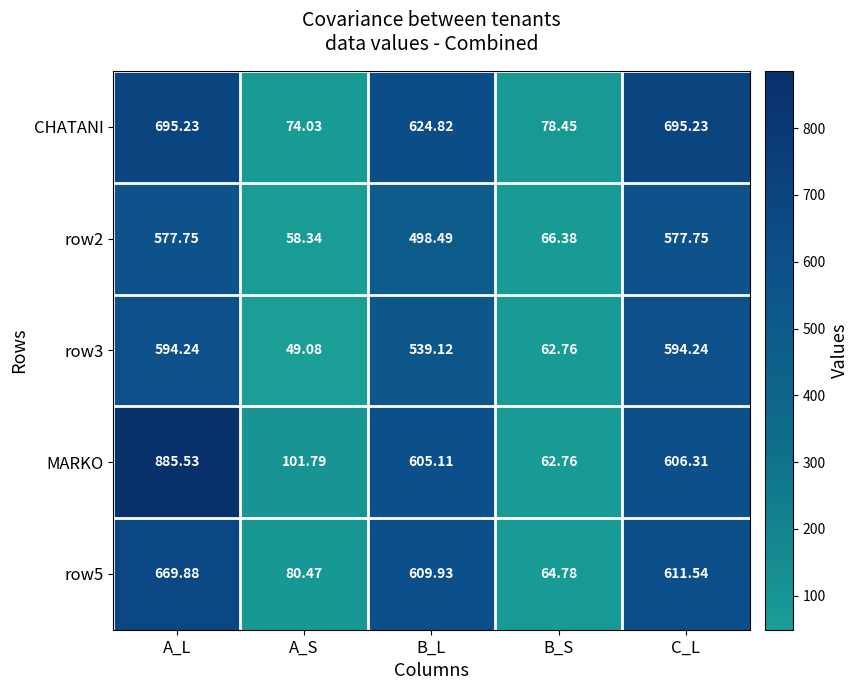

Which series changed the most between B_L and B_S?

CHATANI